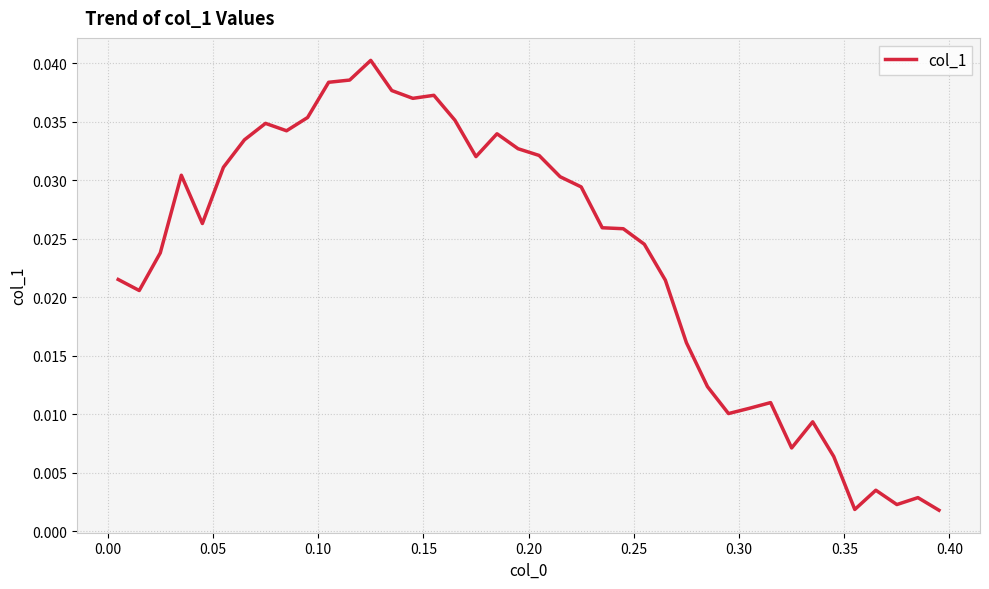

True or false: there are more than 1 points higher than both neighbors.

True